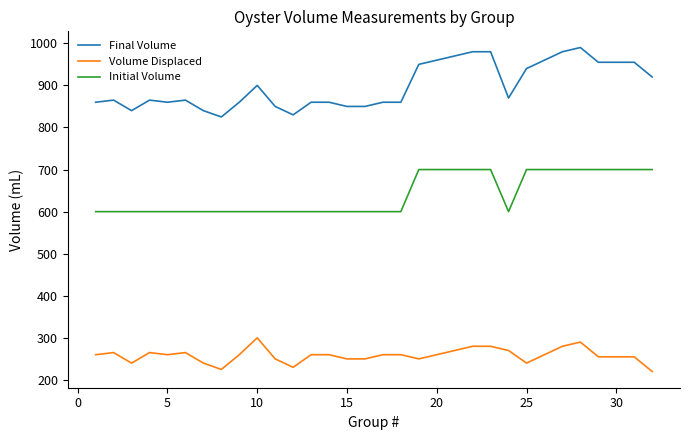

What is the difference between the maximum and minimum values in the Final Volume series?

165